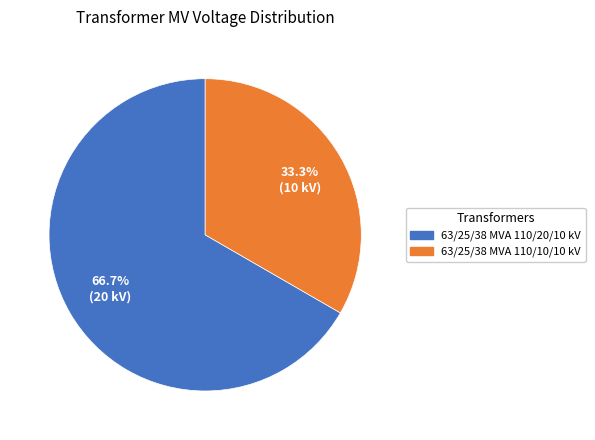

What is the ratio of the value at 63/25/38 MVA 110/10/10 kV to the value at 63/25/38 MVA 110/20/10 kV?

0.5